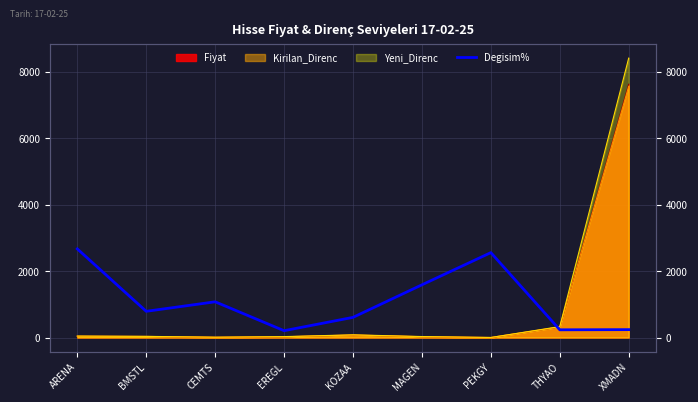

Where is the first local maximum?

CEMTS